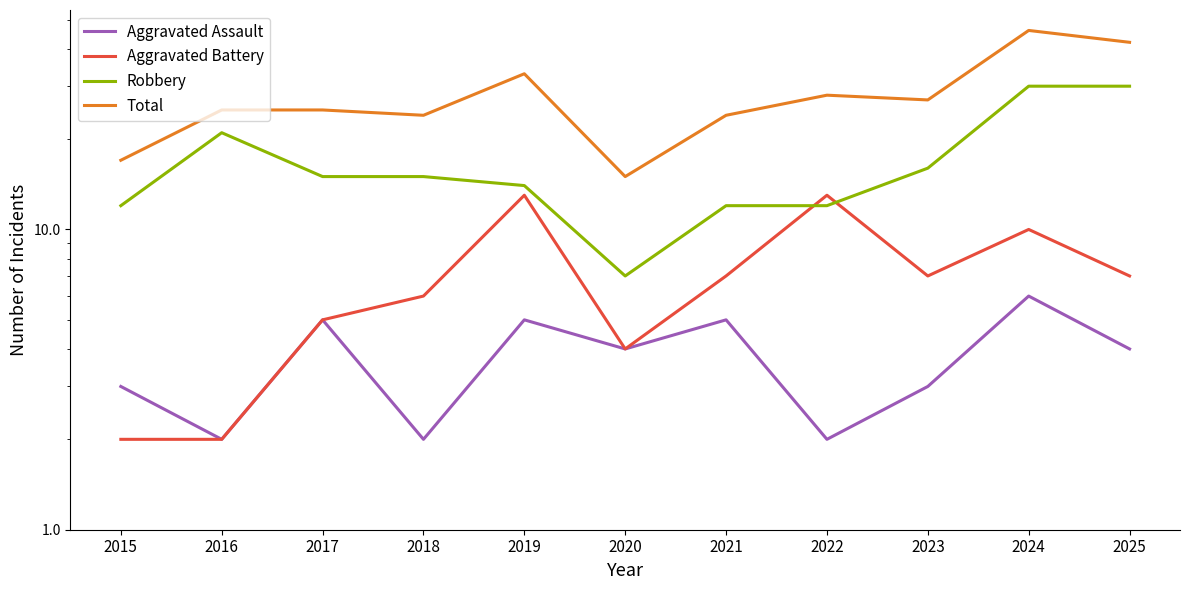

Does the chart display data point markers on the line(s)?

No